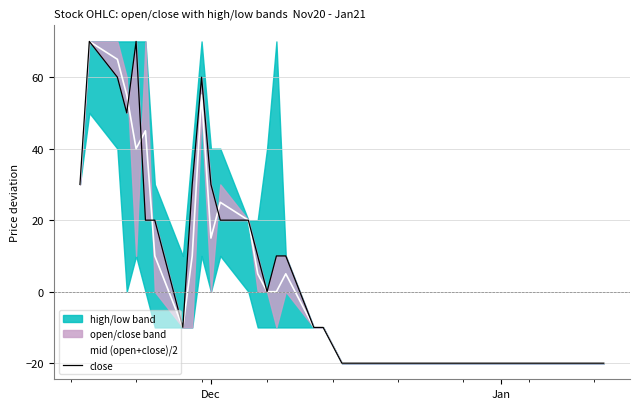

How many data points does each series have?

40